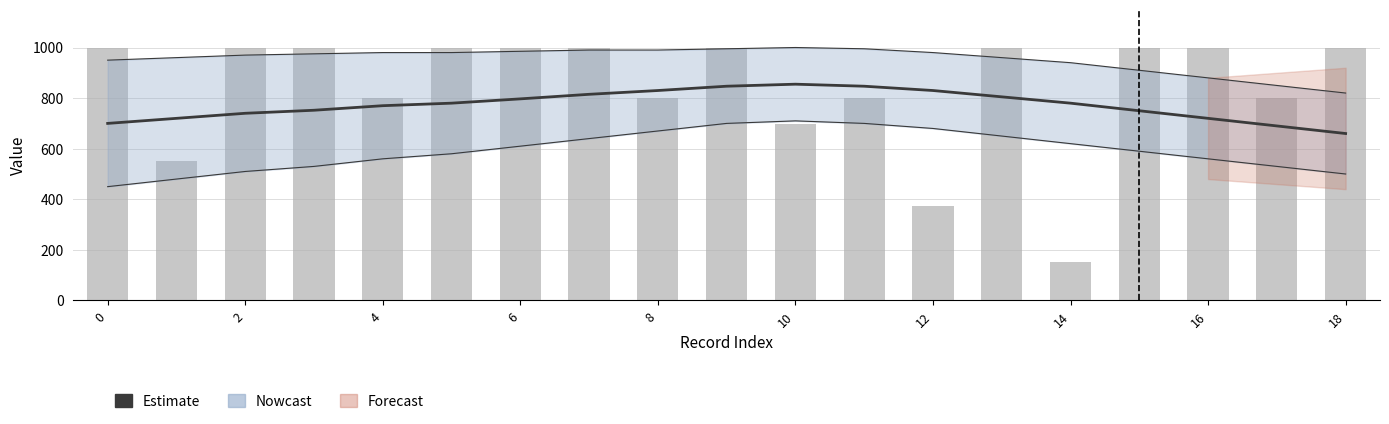

How many categories are shown in the chart?

19